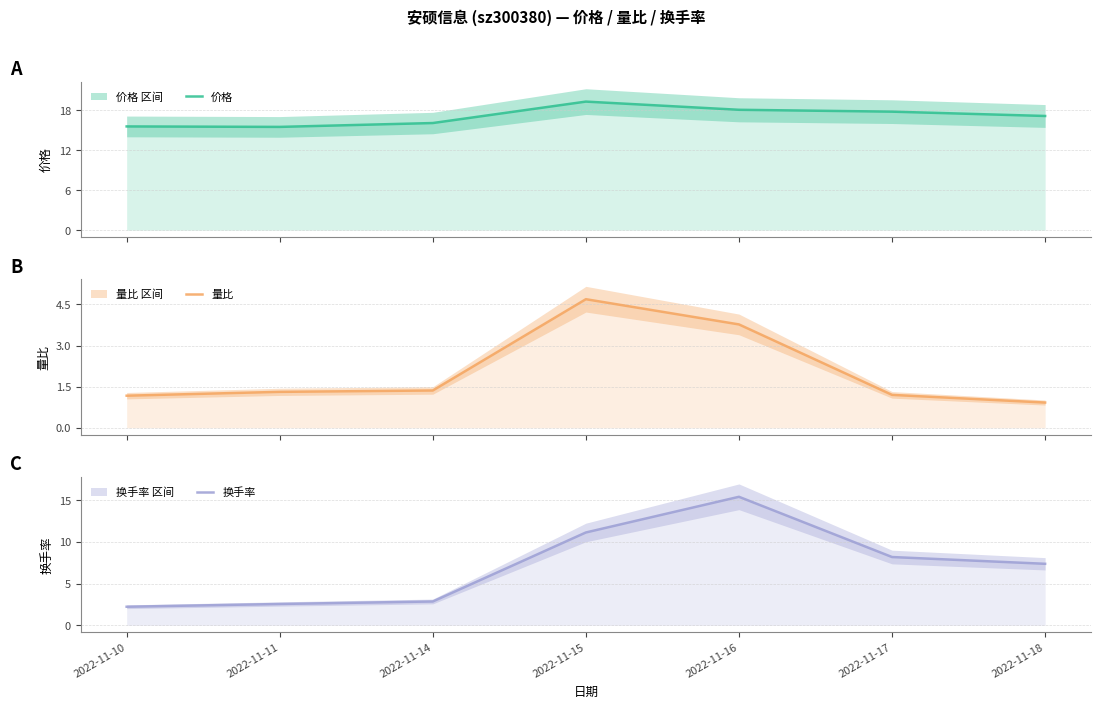

What is the difference between the 换手率 values at 2022-11-18 and 2022-11-16?

8.0